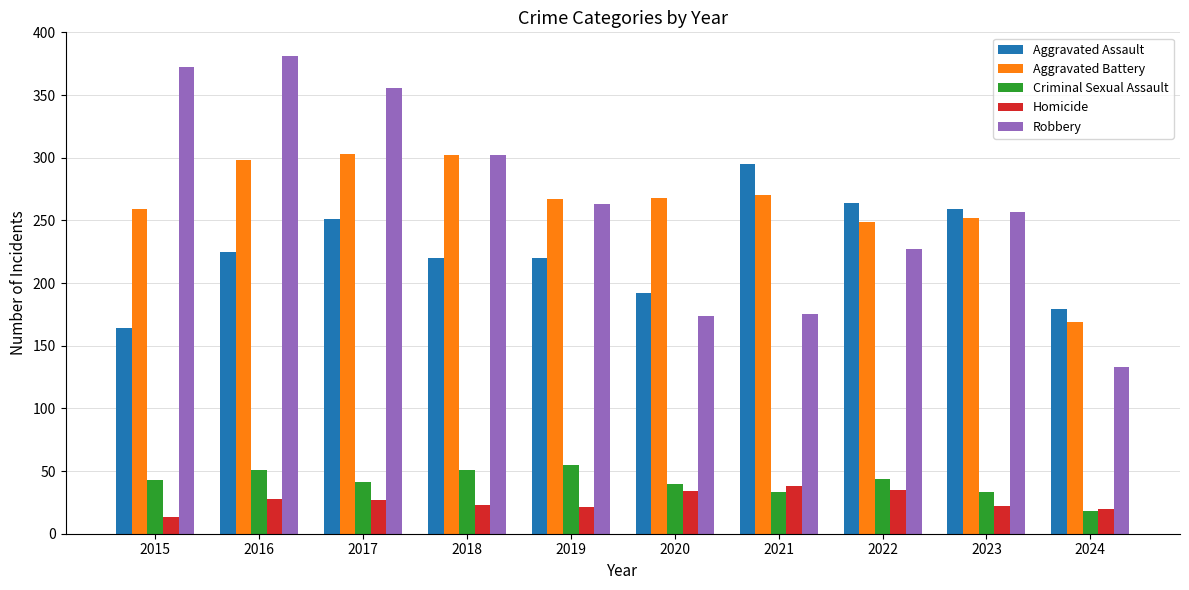

At how many categories does at least one series exceed 201?

9